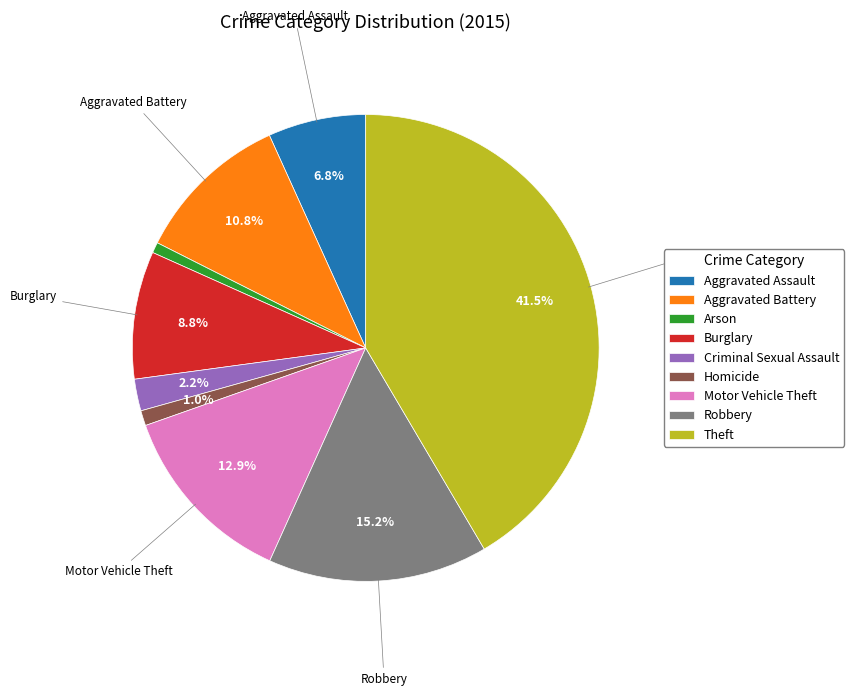

The Arson slice represents 1% of the pie. True or false?

True